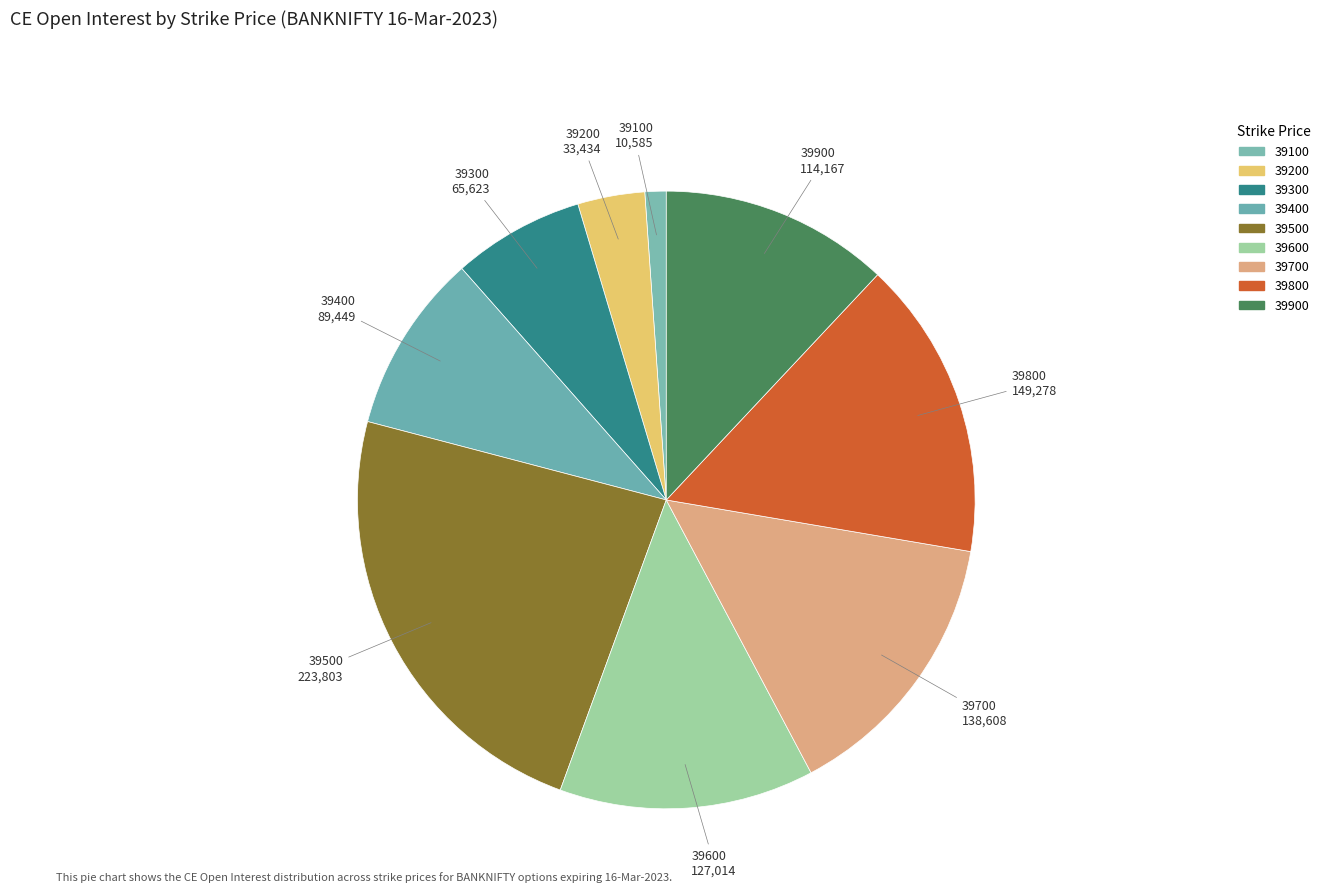

How many slices are in this pie chart?

9